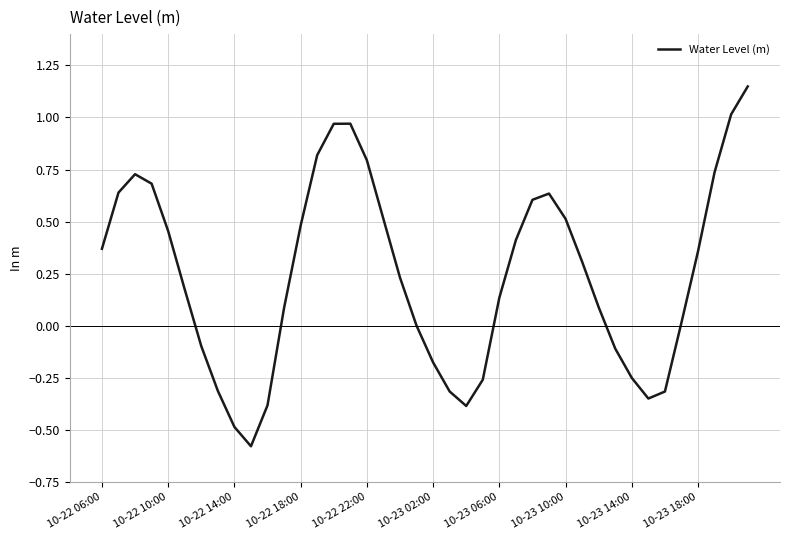

Does the chart display data point markers on the line(s)?

No